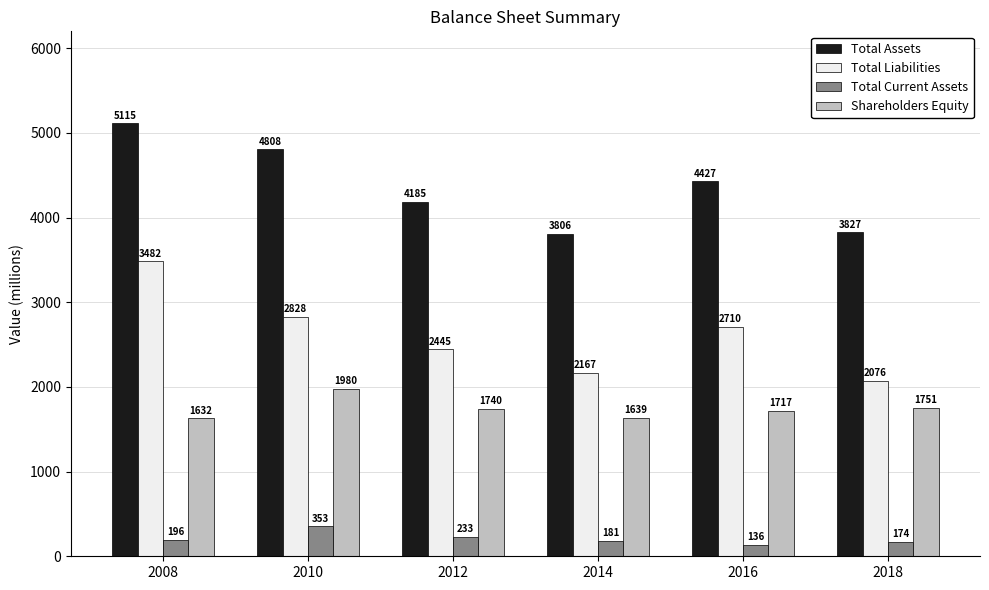

At which label is Shareholders Equity closest to 1806?

2018